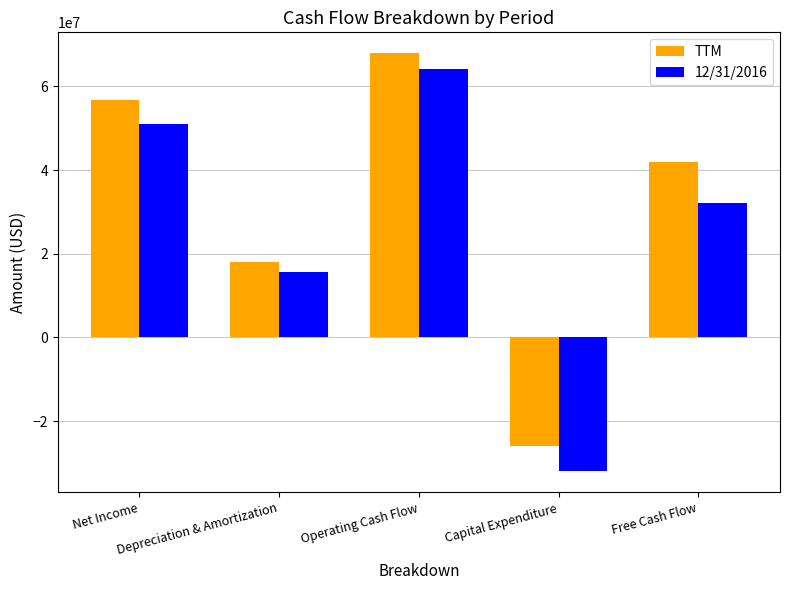

Rank the series at Capital Expenditure from lowest to highest value.

12/31/2016, TTM